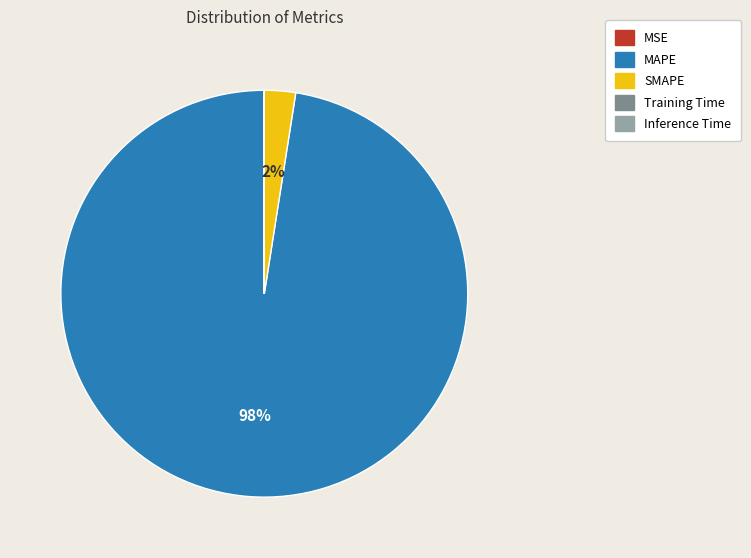

True or false: SMAPE accounts for 2% of the total.

True